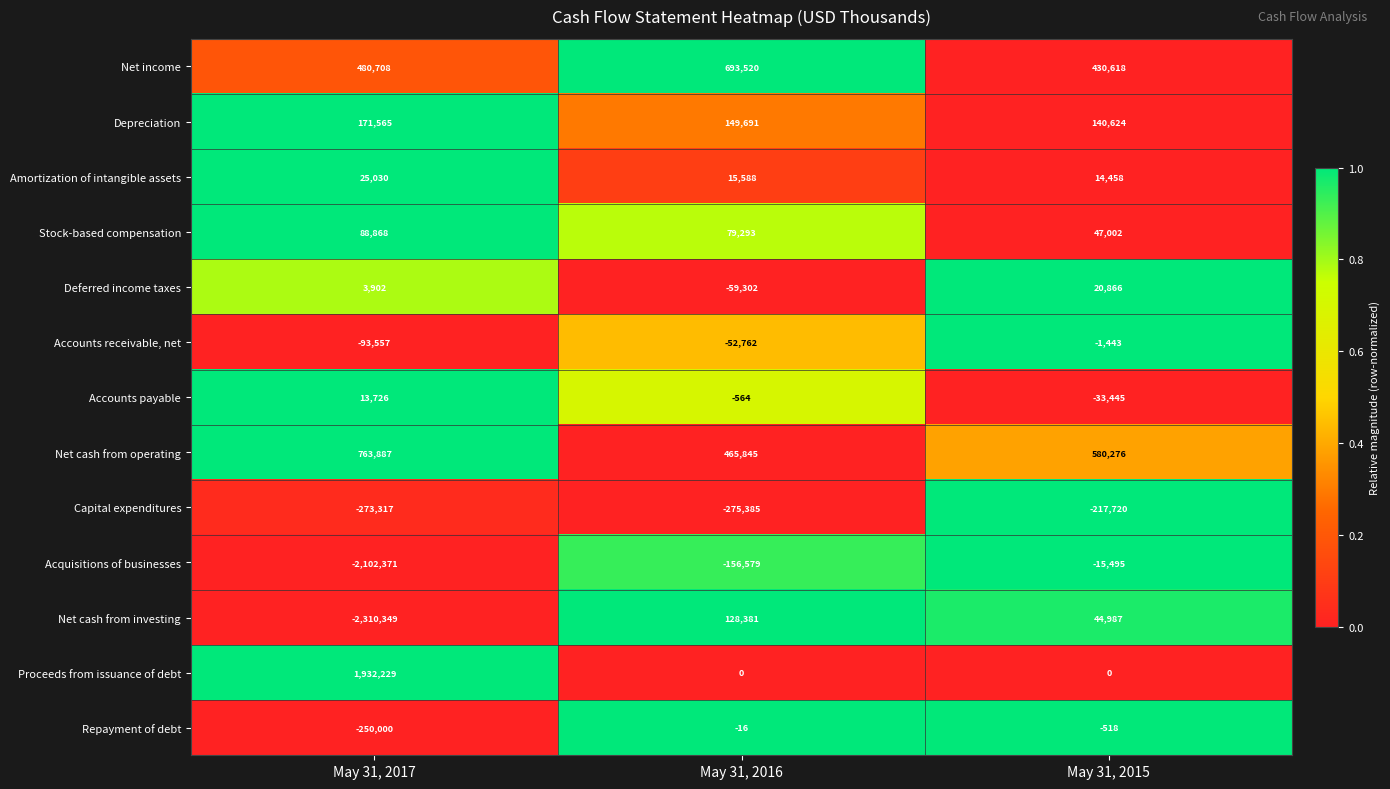

How many series are shown in this chart?

13